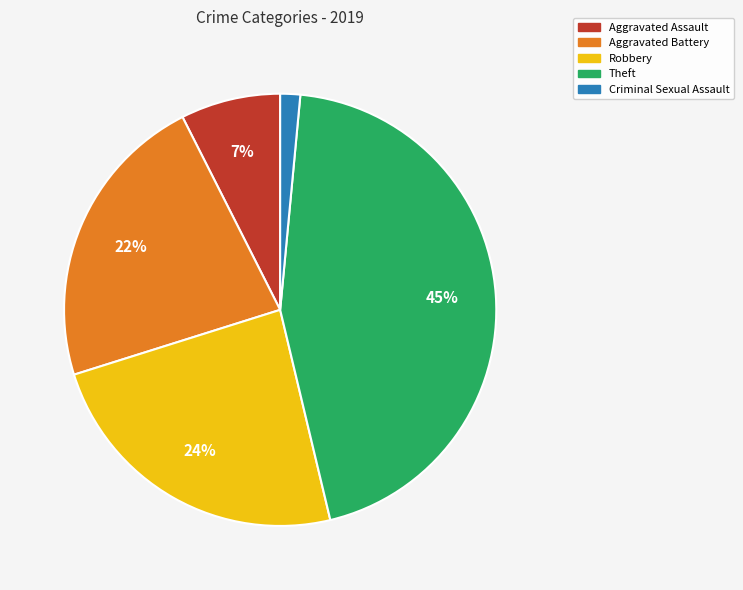

Is there a majority slice in this chart?

No